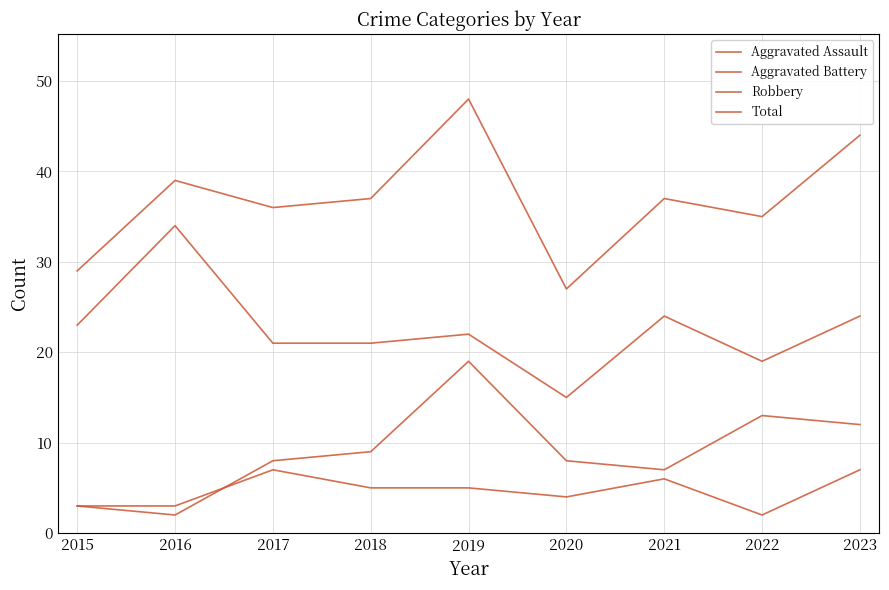

What is the difference between the Total values at 2016 and 2020?

12